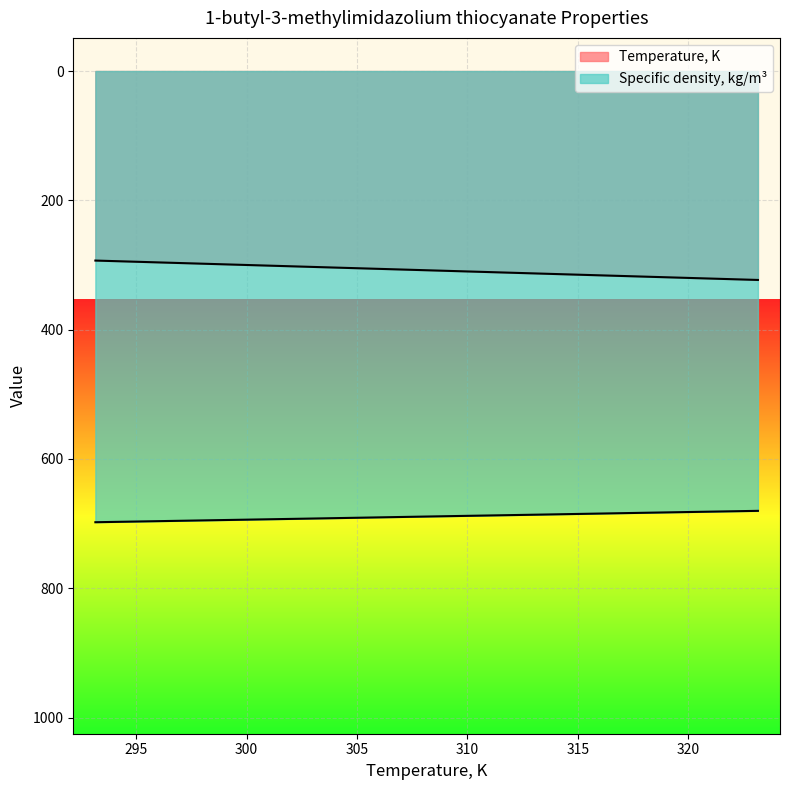

What is the average value of the Specific density, kg/m3 series?

689.1